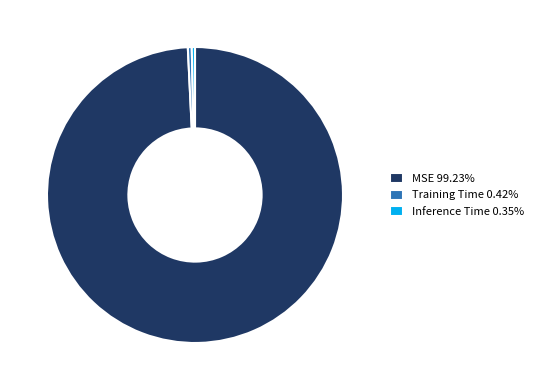

Does any single category account for the majority?

Yes